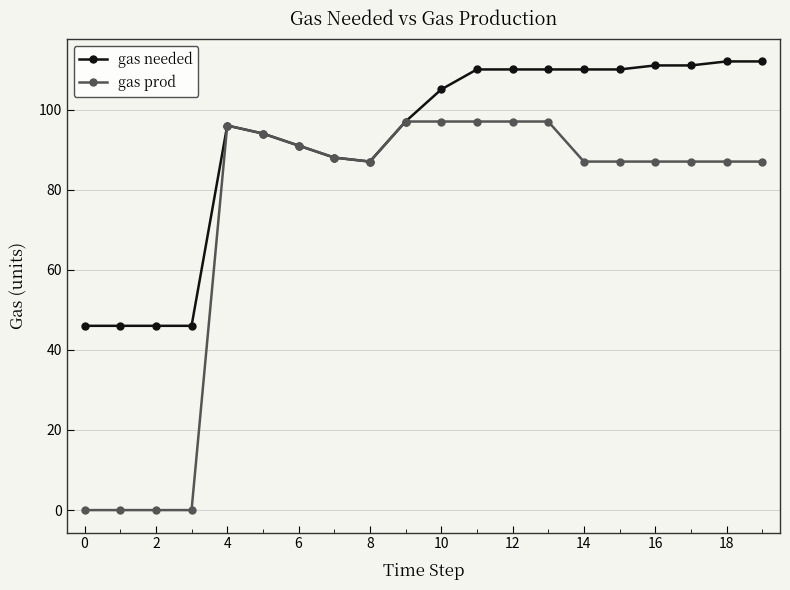

What is the value of the gas needed point at the 5th from the left?

96